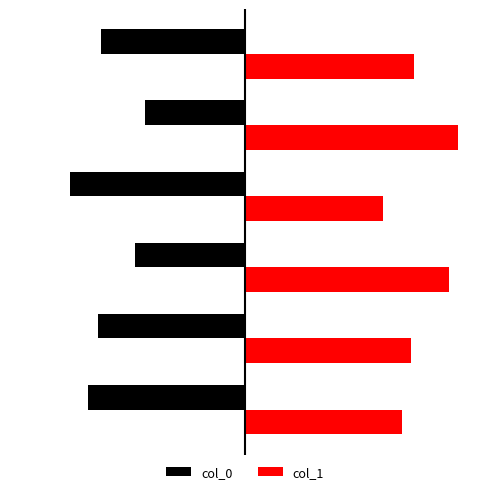

Reading left to right, list all the values displayed in this chart.

col_0: -50	-47	-35	-56	-32	-46
col_1: 50	53	65	44	68	54